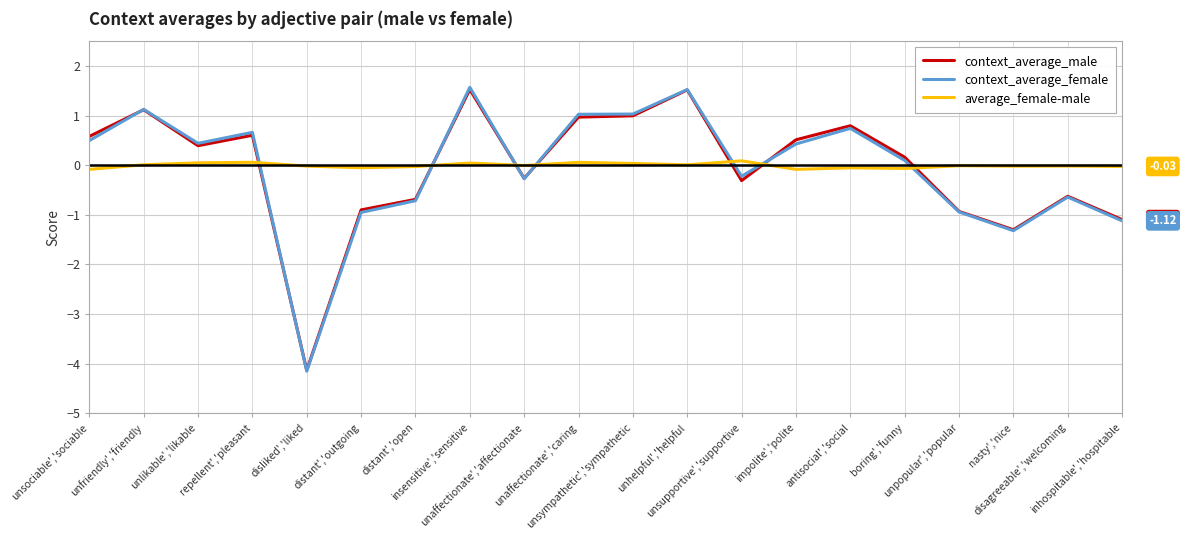

What is the greatest value displayed?

1.6